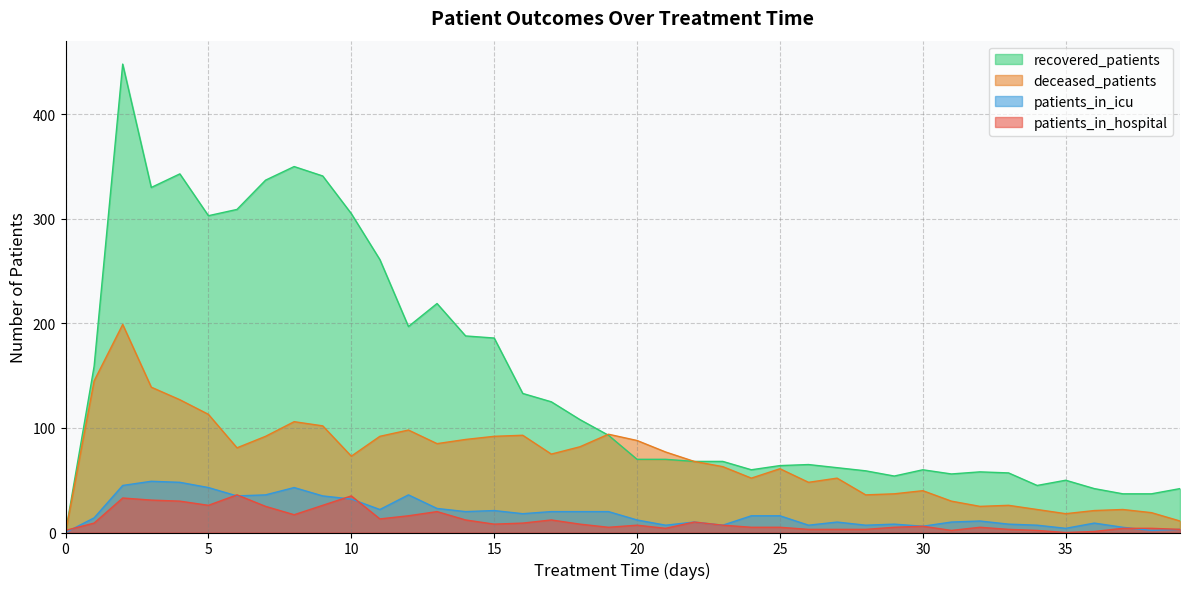

At which category does patients_in_hospital reach its first local valley?

5